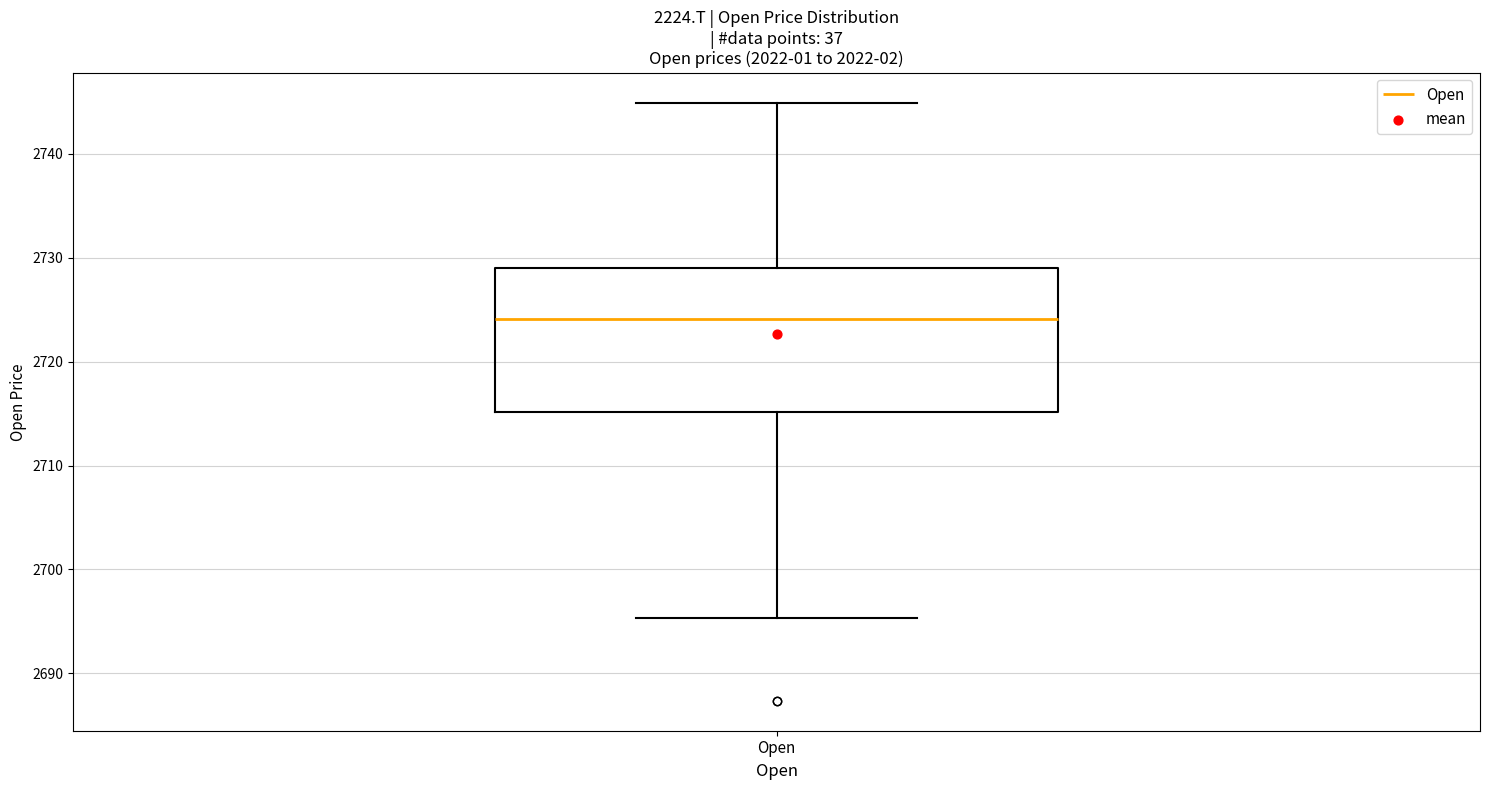

Read this box plot against the y-axis: the position of the median line, the range covered by the box, and the ends of both whiskers. The values are not printed on the chart, so give them approximately, as read against the axis.

median 2724, box 2715 to 2729, whiskers 2695 to 2745